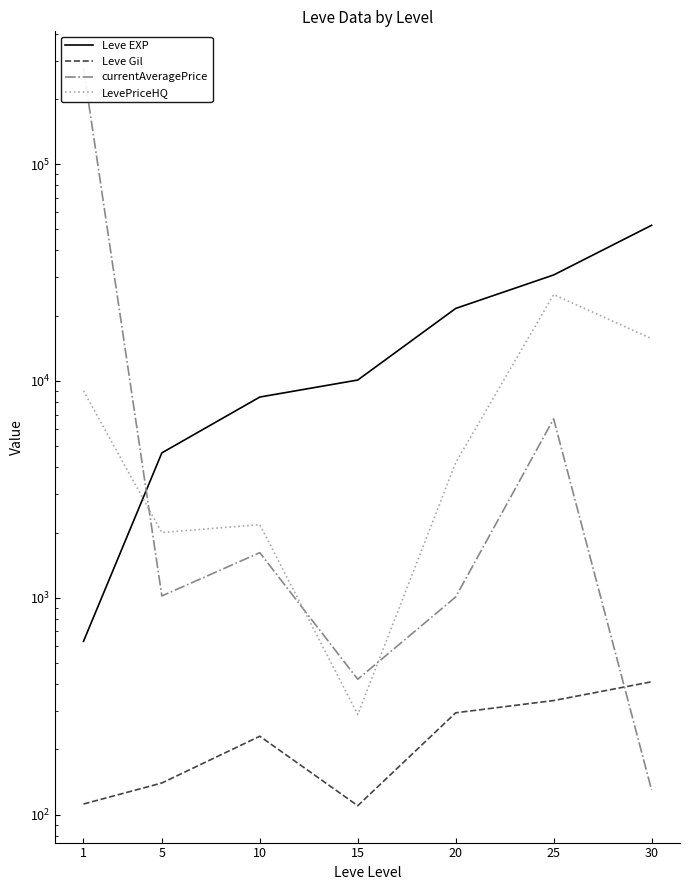

After their last crossing, which series has the higher values: LevePriceHQ or Leve EXP?

Leve EXP